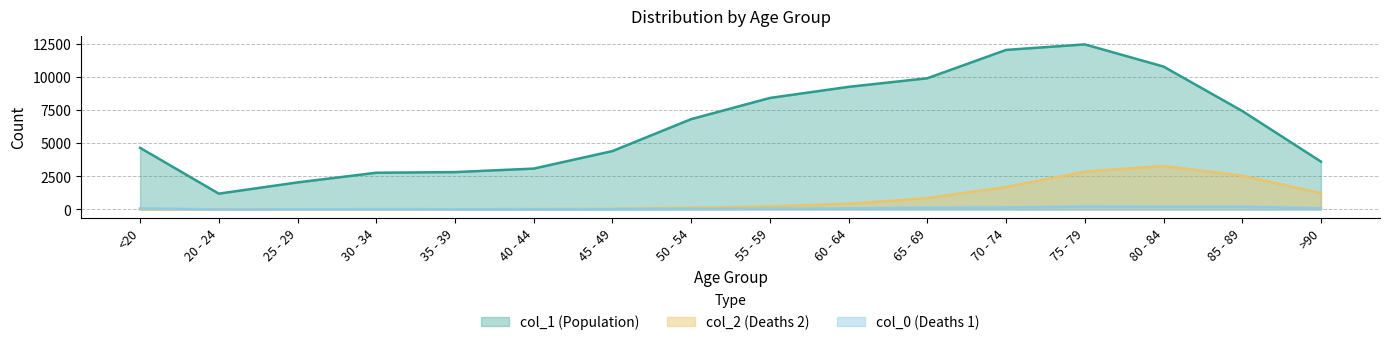

How many values in the col_1 series exceed 6803?

7